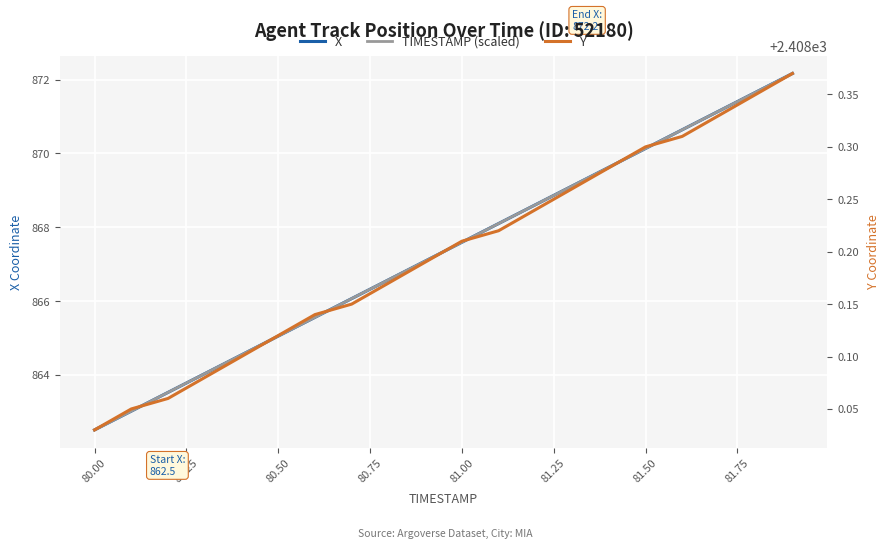

What is the minimum value shown in the chart?

862.5